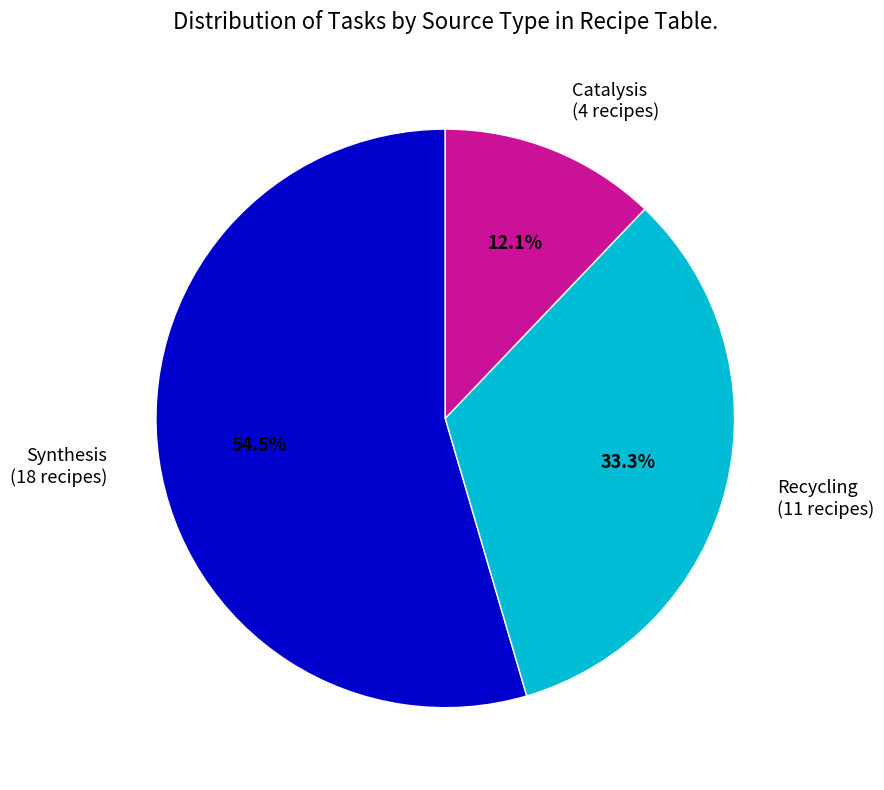

Which slice is the smallest?

Catalysis (4 recipes)